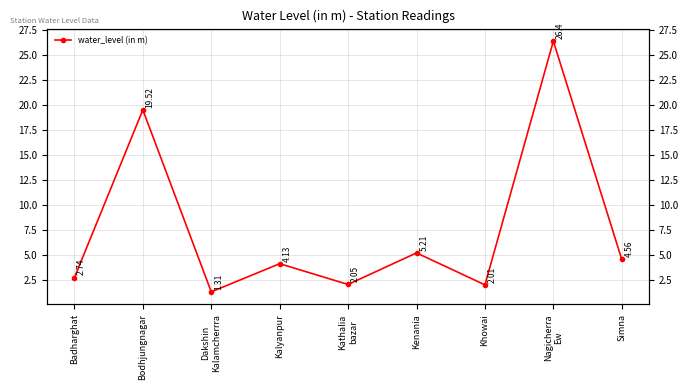

How many interior local valleys (lower than both neighbors) does the data have?

3